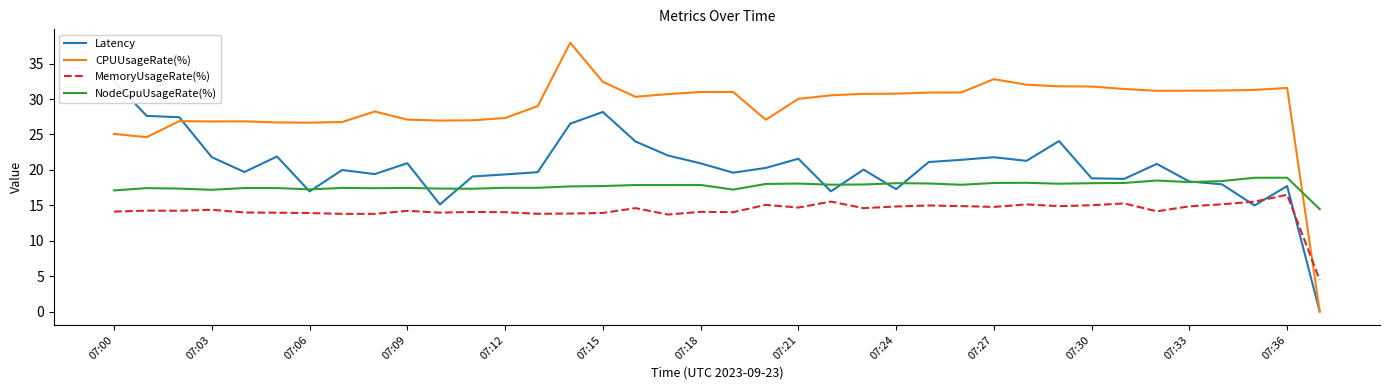

What is the total value across all series at 23?

83.3